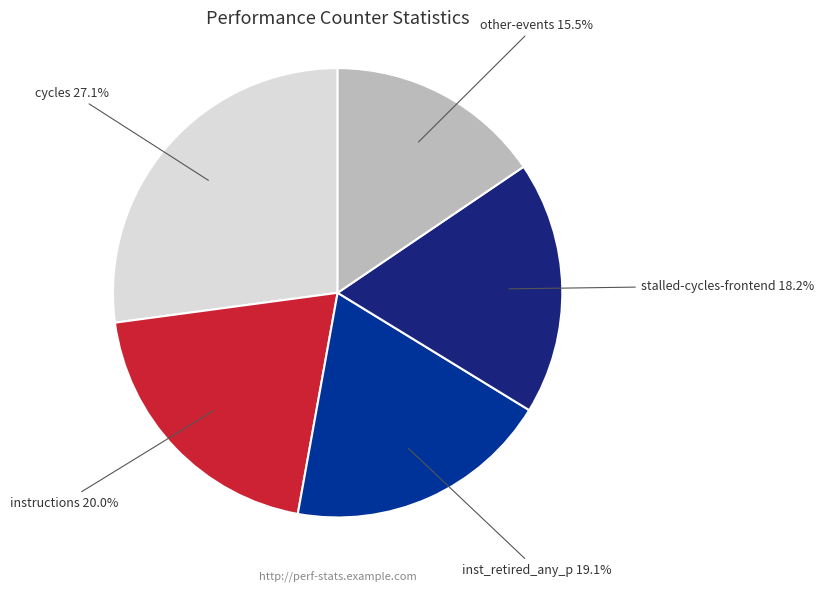

How many segments does this pie chart have?

5